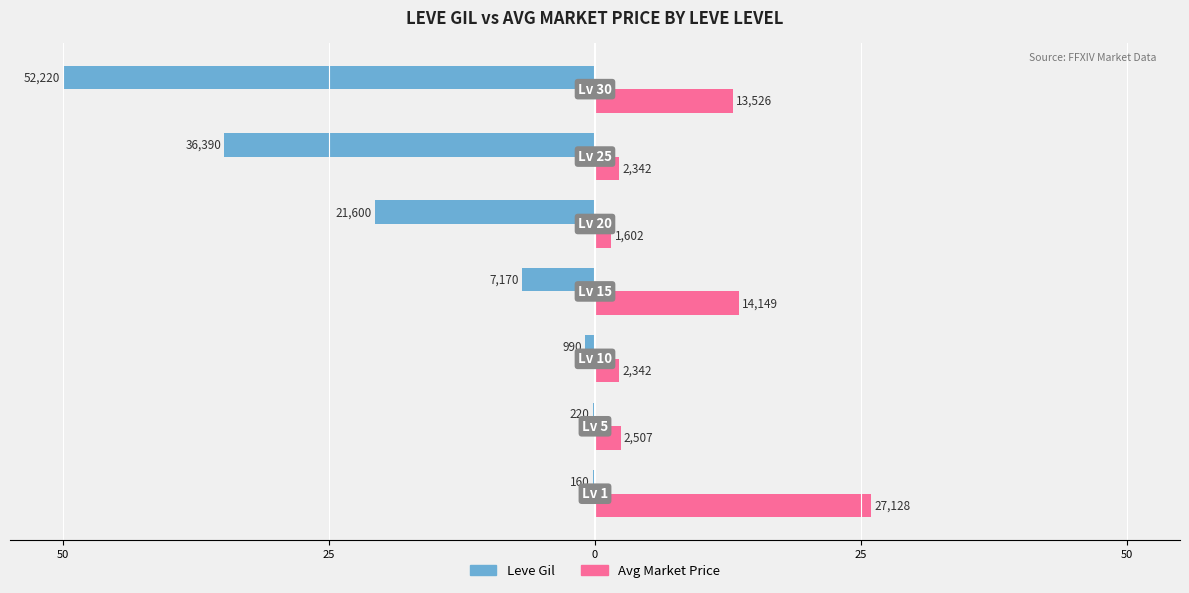

Which series has the largest range (max minus min)?

Leve Gil